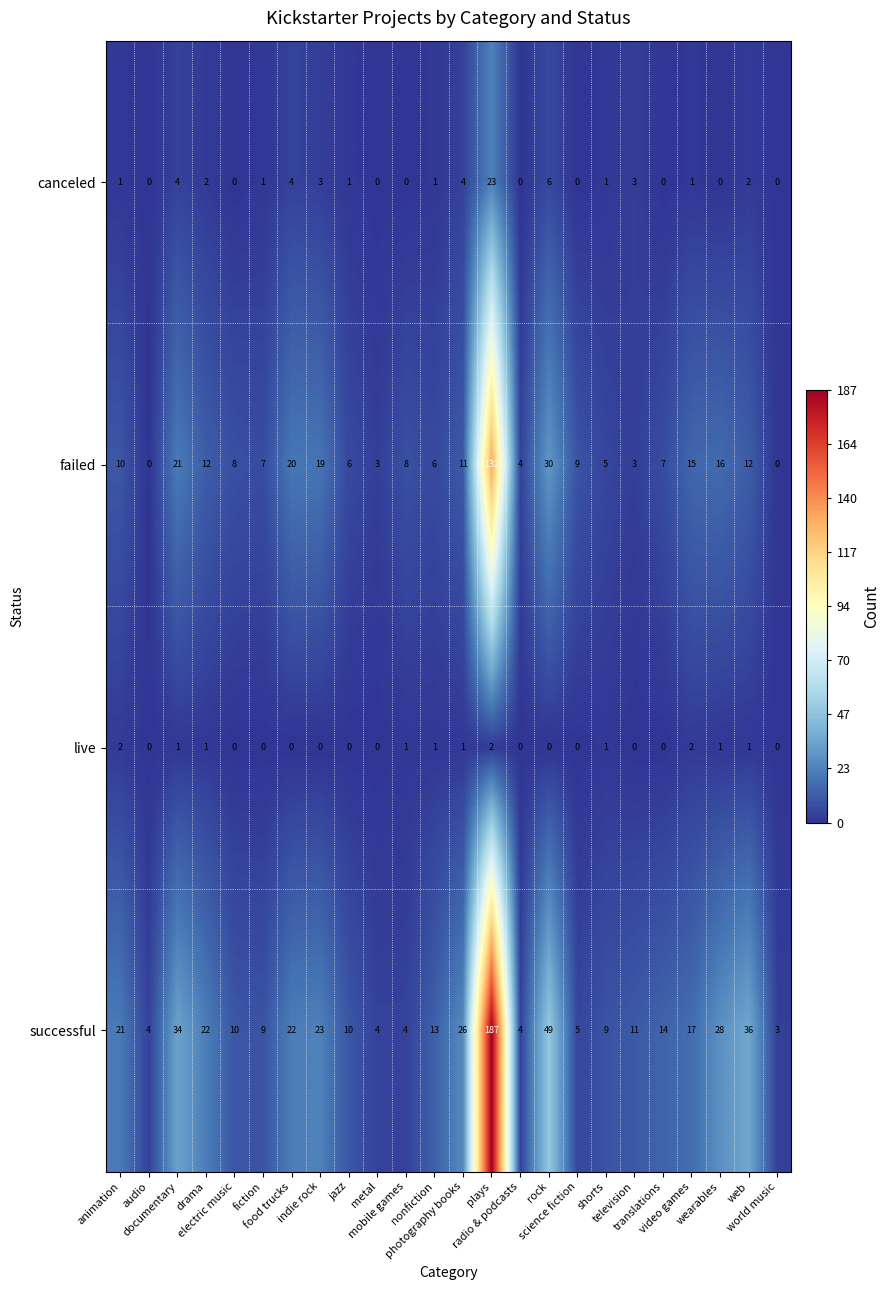

Which series has the largest range (max minus min)?

successful